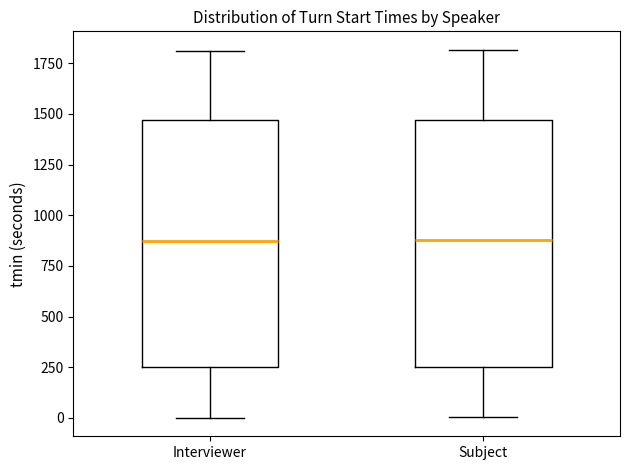

Reading left to right, transcribe this box plot: for each box, give where its median line is, the range the box spans, and where its two whiskers end, as read against the y-axis. The values are not printed on the chart, so give them approximately, as read against the axis.

Interviewer: median 850, box 250 to 1450, whiskers 0 to 1800
Subject: median 900, box 250 to 1450, whiskers 0 to 1800